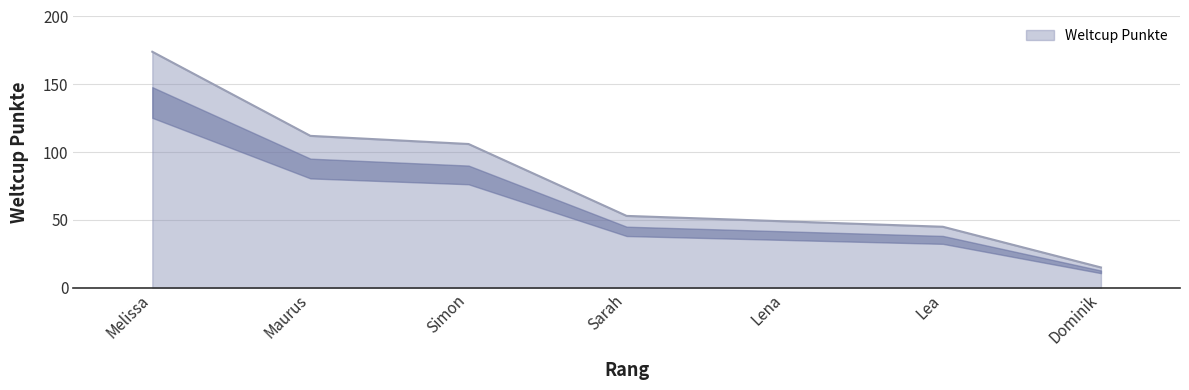

How many lines are shown in the chart?

1